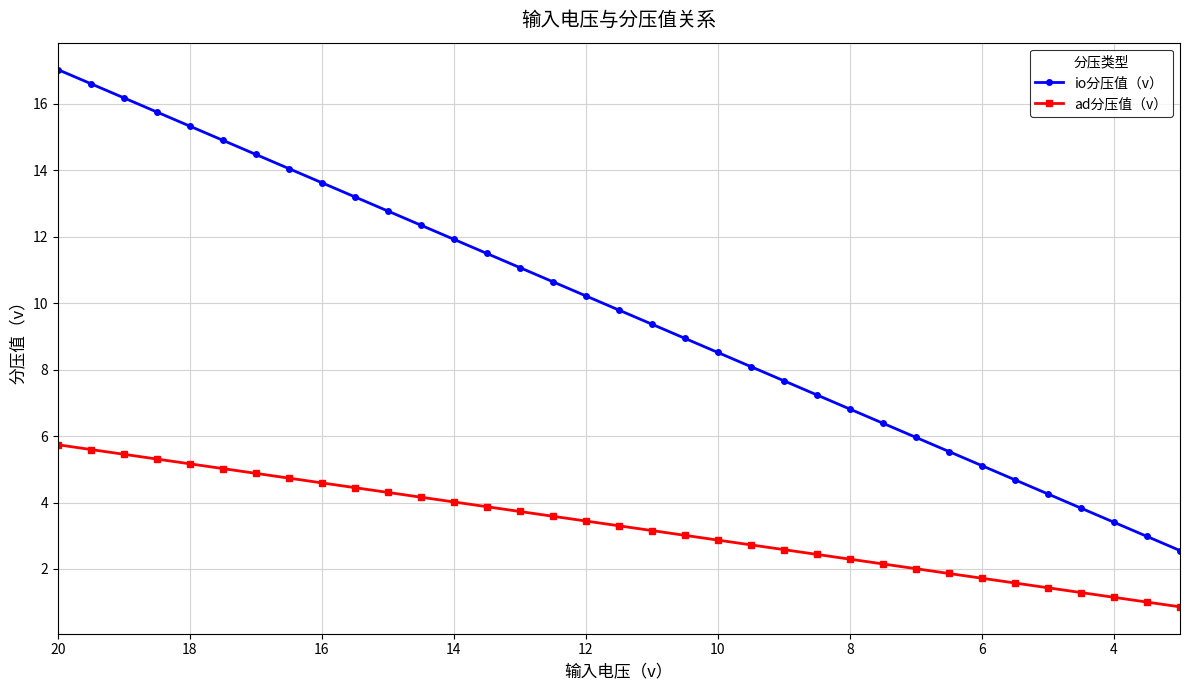

What are all the series names shown in the legend?

io分压值（v）, ad分压值（v）